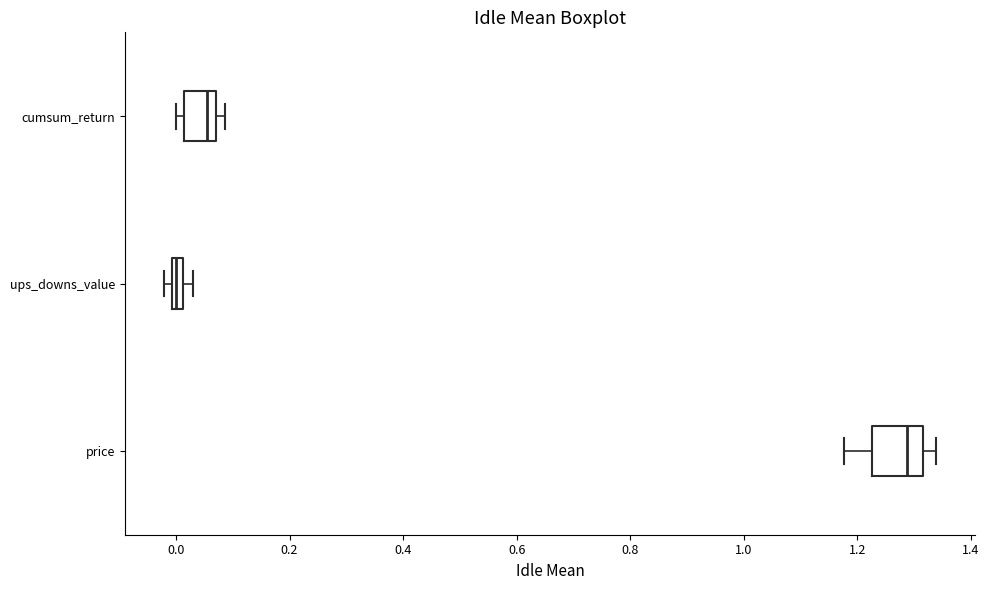

Which box has the furthest to the left median line?

ups_downs_value